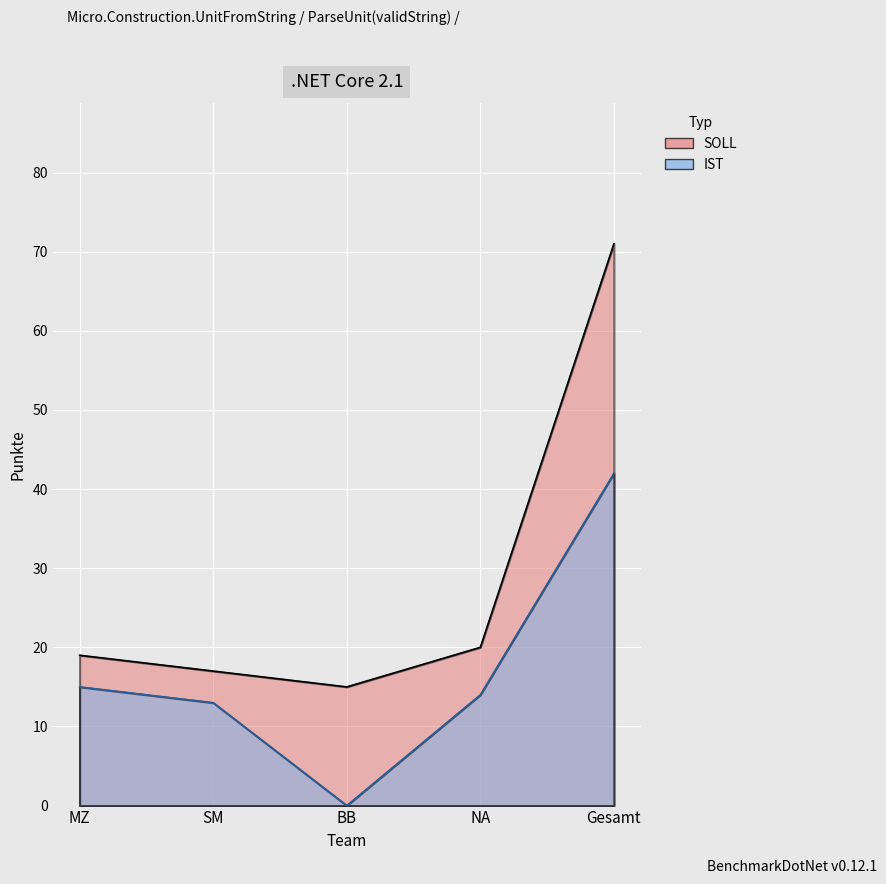

What is the difference between the highest and lowest values at NA?

6